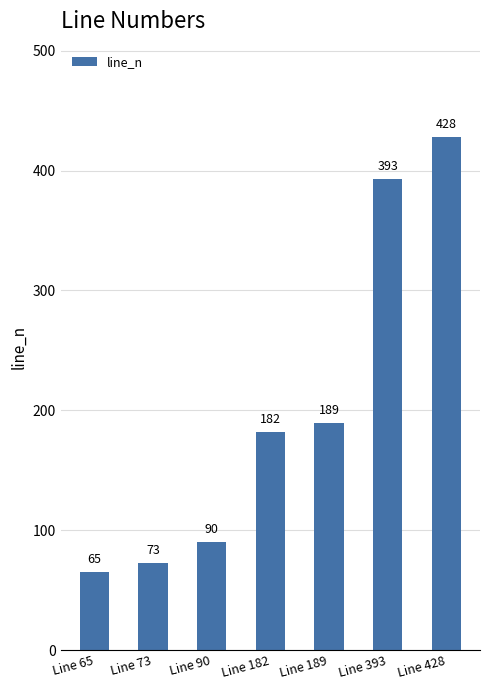

What value does the data have at Line 428, to the nearest 5?

430